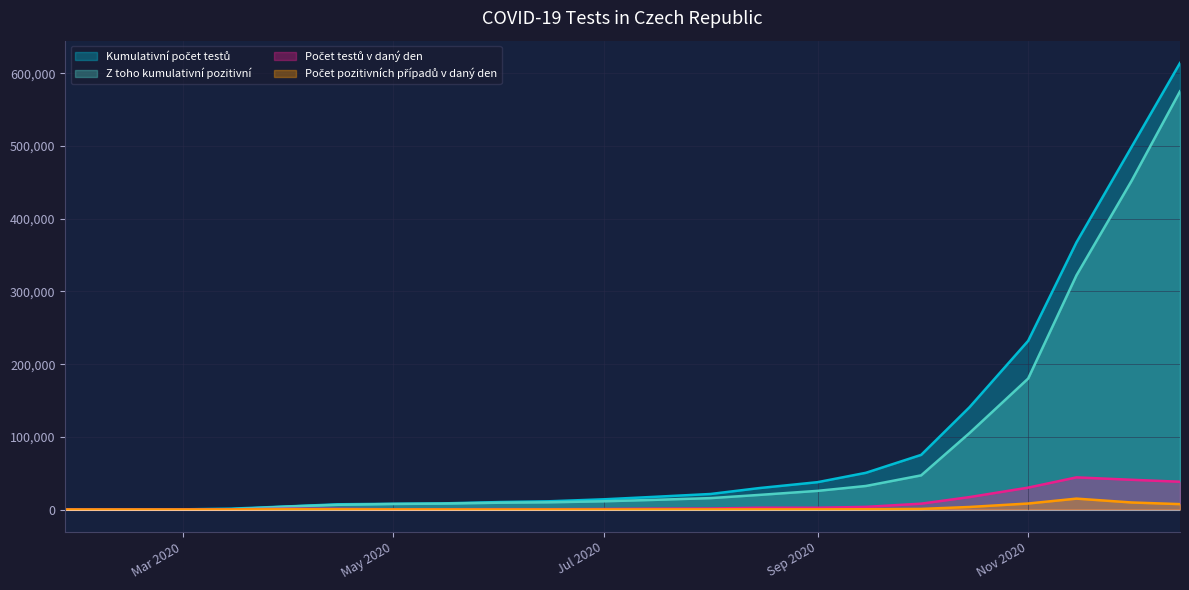

What is the lowest value of the Kumulativni pocet testu series?

20